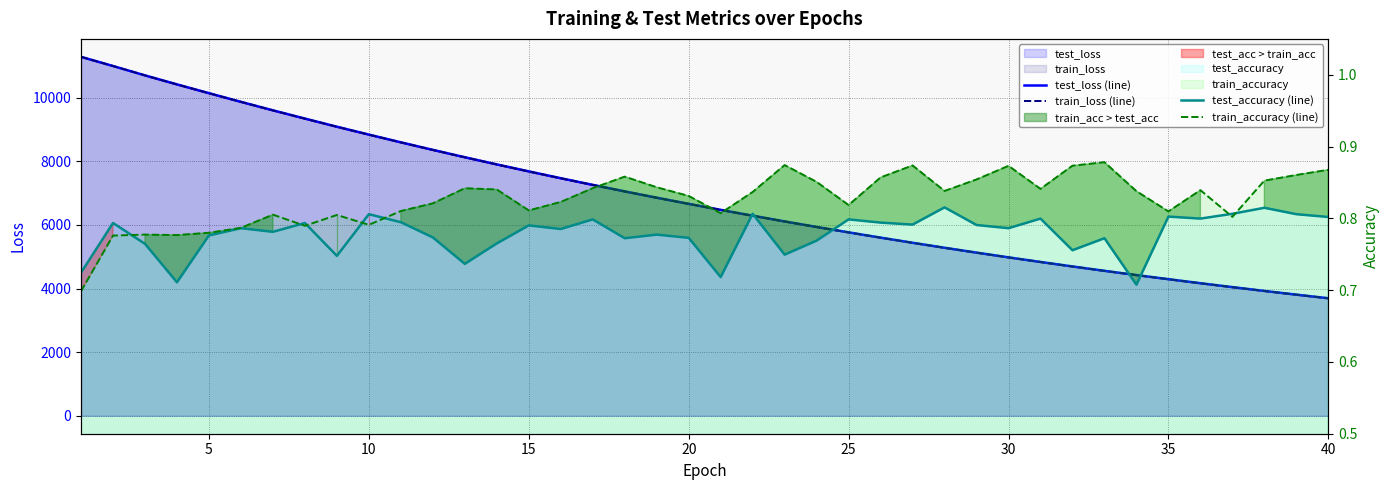

How many data points in train_loss (line) are less than 6661?

20